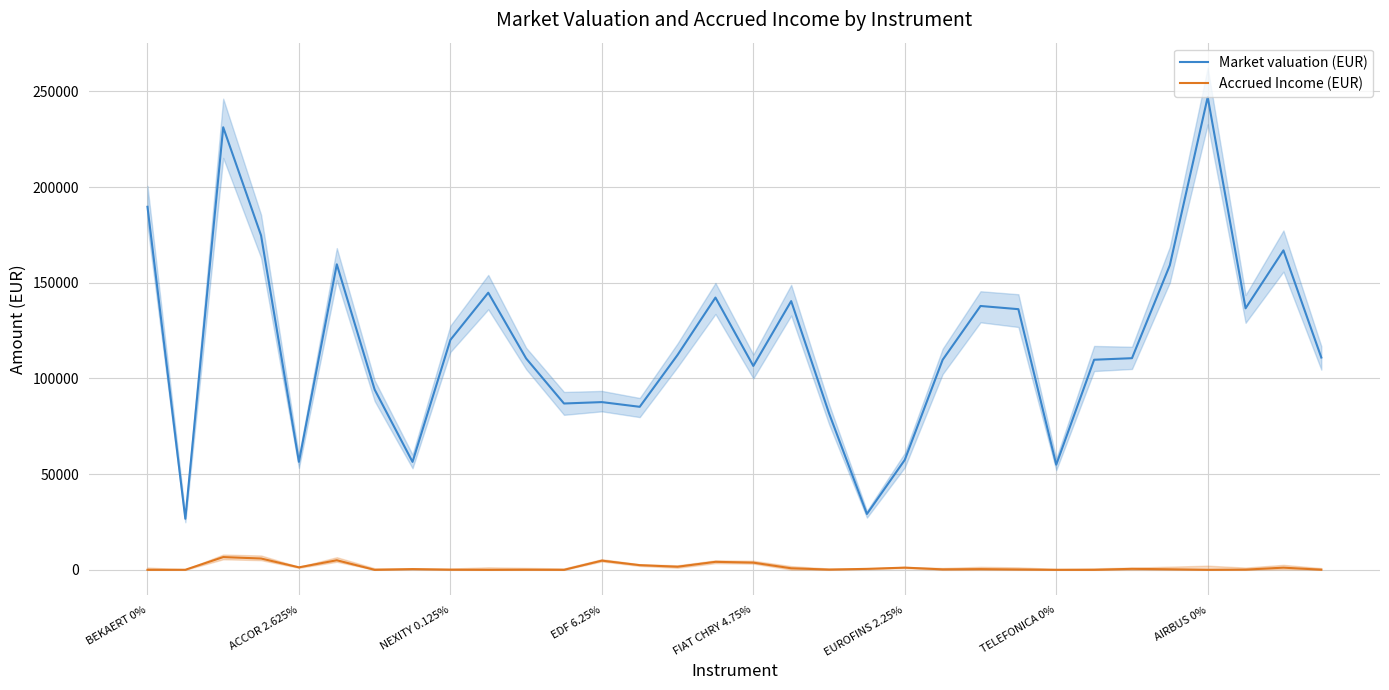

What are all the series names shown in the legend?

Market valuation (EUR), Accrued Income (EUR)